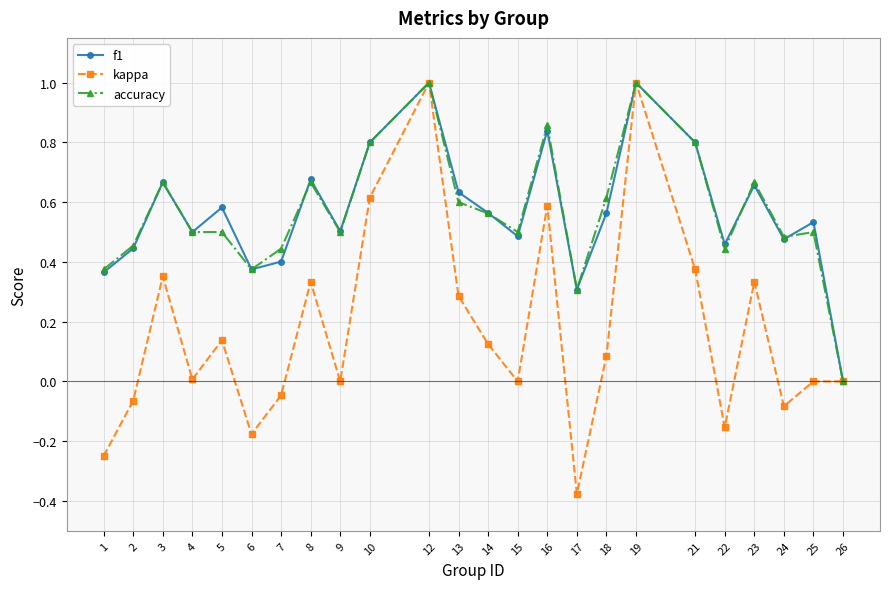

True or false: accuracy has a value of 0.7 at 4.

False